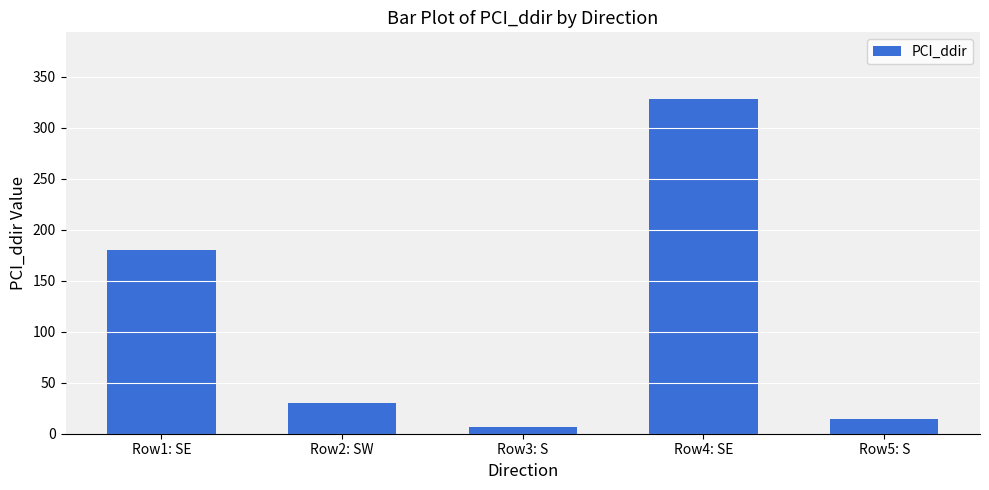

What is the average value?

112